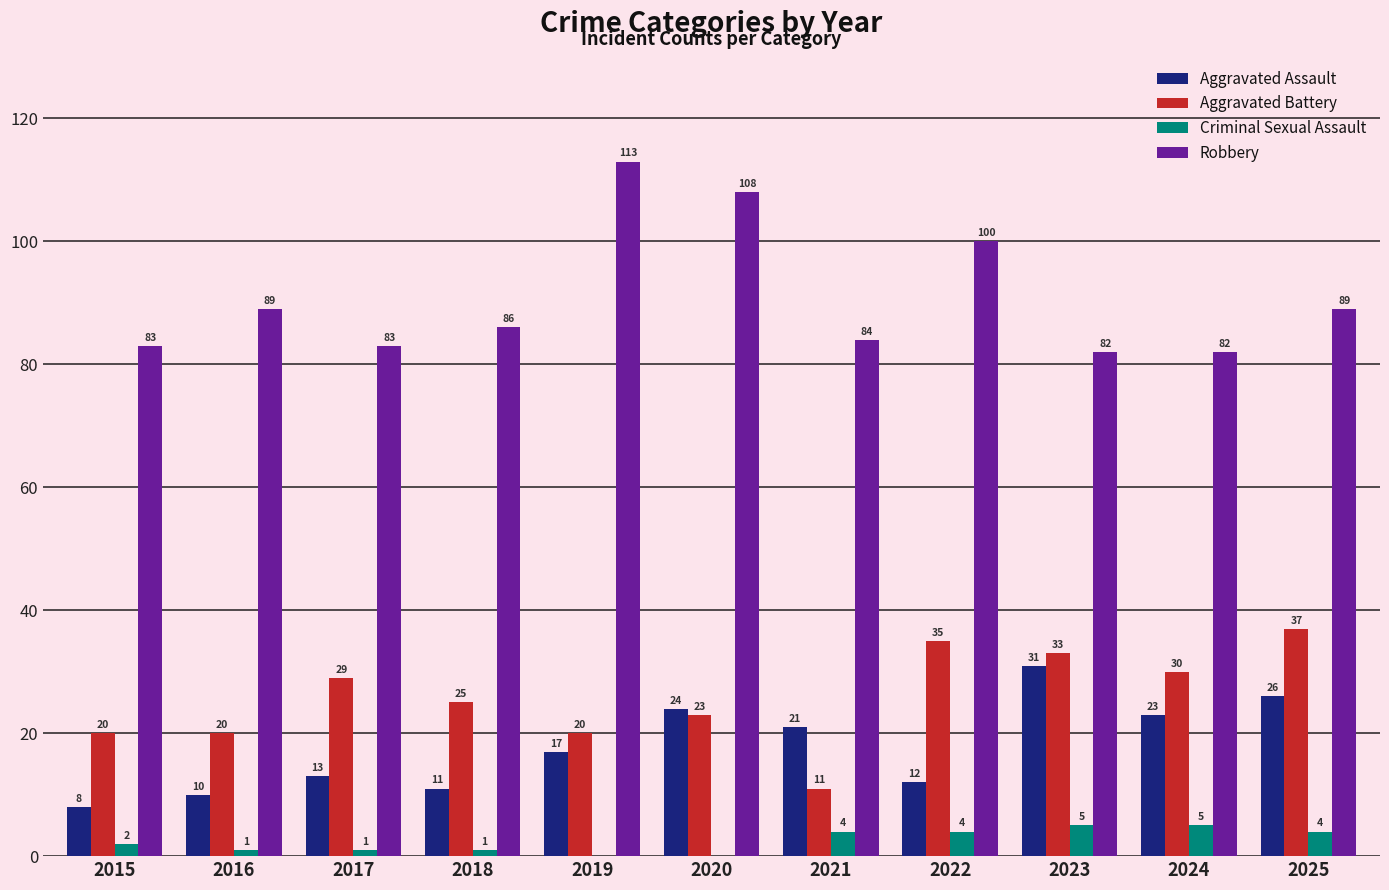

What is the average value of the Aggravated Battery series?

26